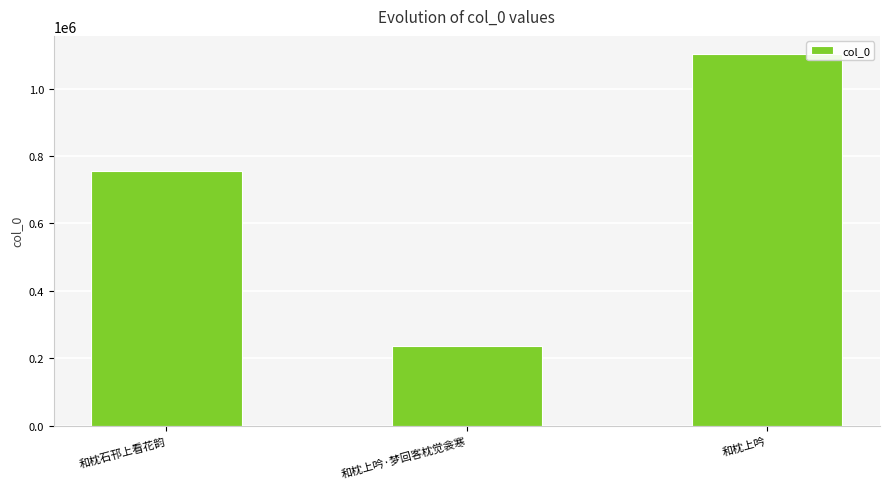

Reading left to right, transcribe all the data shown in this chart.

和枕石邗上看花韵=756741	和枕上吟·梦回客枕觉衾寒=234877	和枕上吟=1101287